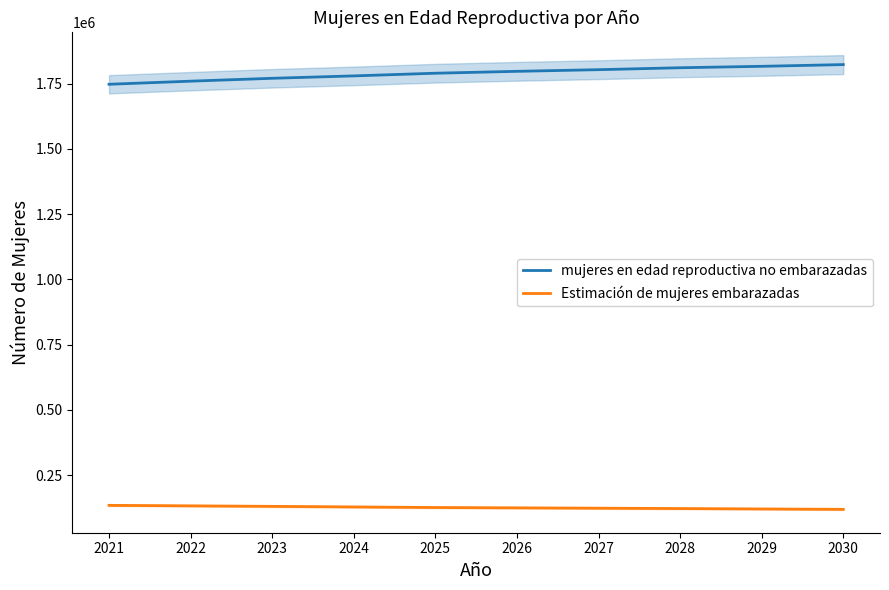

List the labels in order of Estimación de mujeres embarazadas value, smallest first.

2030, 2029, 2028, 2027, 2026, 2025, 2024, 2023, 2022, 2021